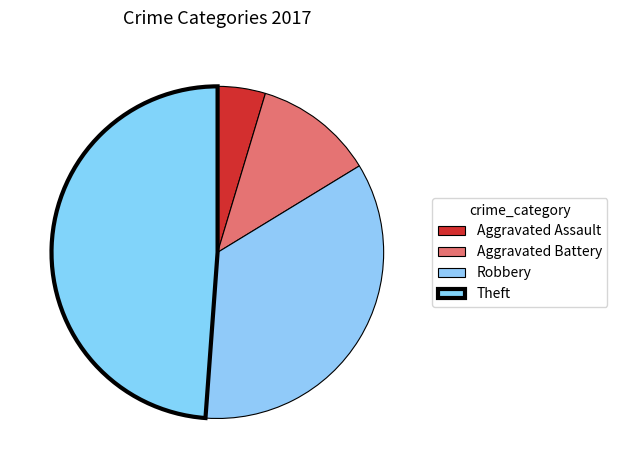

What percentage do Theft and Robbery together represent?

83.7%